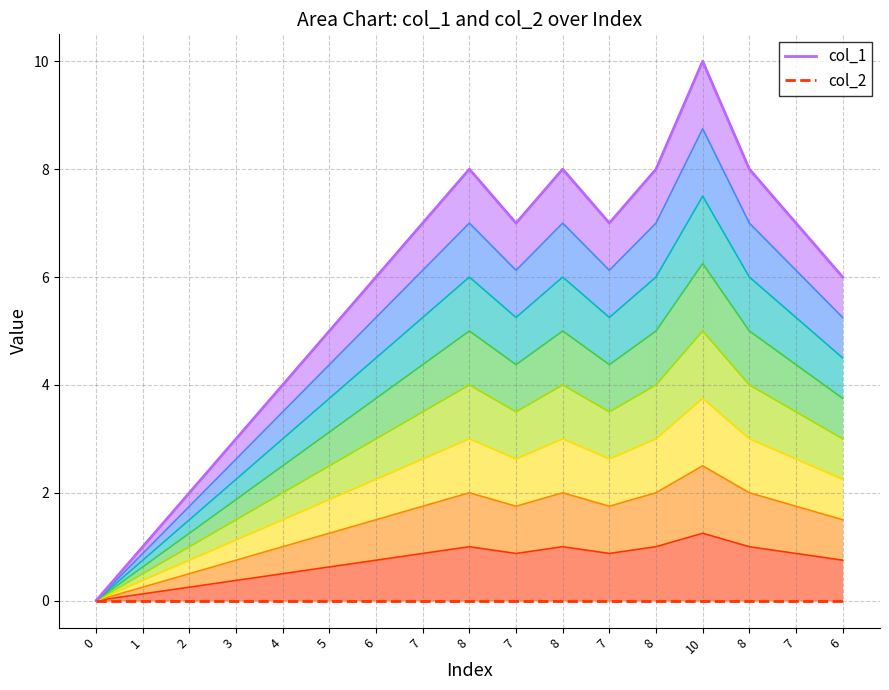

What is the highest value of the col_1 series?

10